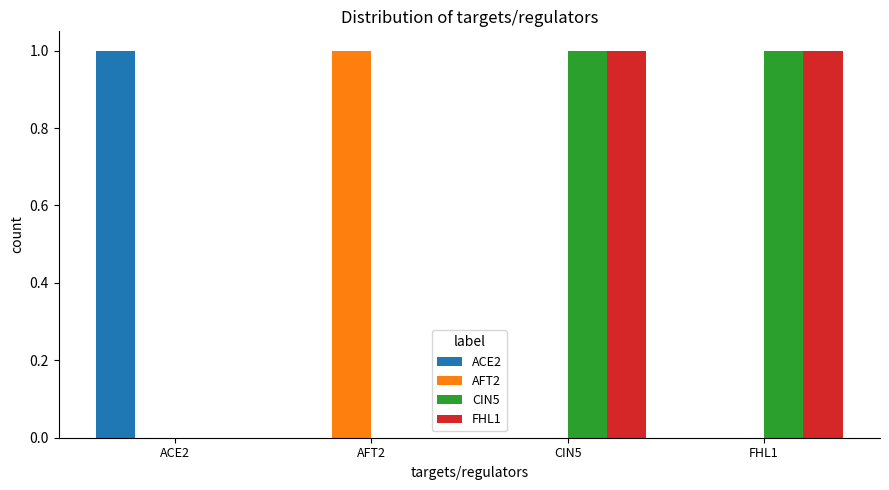

Reading right to left, list all the values displayed in this chart.

ACE2: FHL1=0	CIN5=0	AFT2=0	ACE2=1
AFT2: FHL1=0	CIN5=0	AFT2=1	ACE2=0
CIN5: FHL1=1	CIN5=1	AFT2=0	ACE2=0
FHL1: FHL1=1	CIN5=1	AFT2=0	ACE2=0